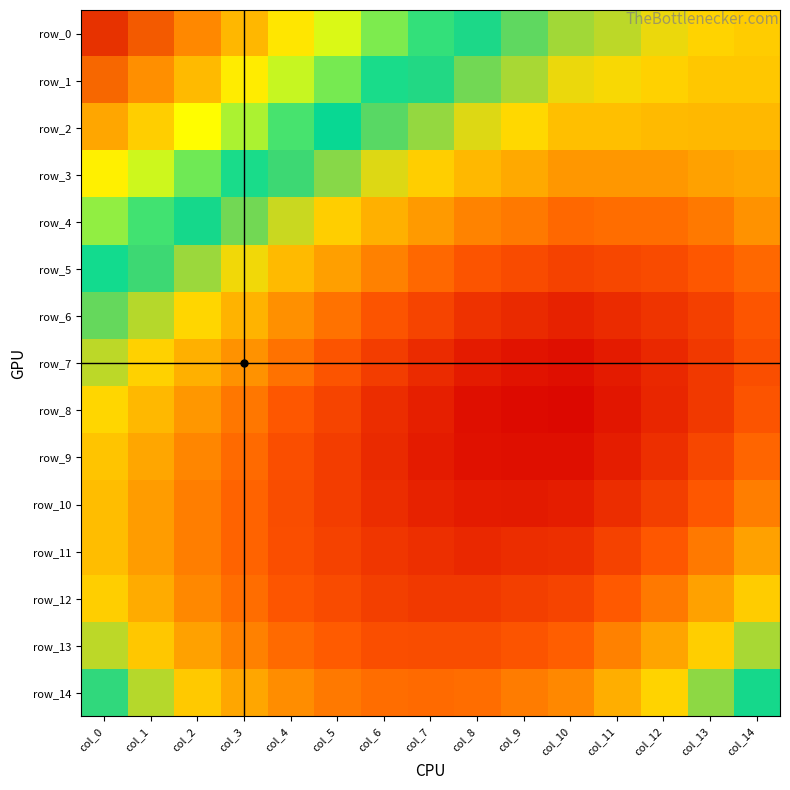

How many distinct data groups are displayed?

15